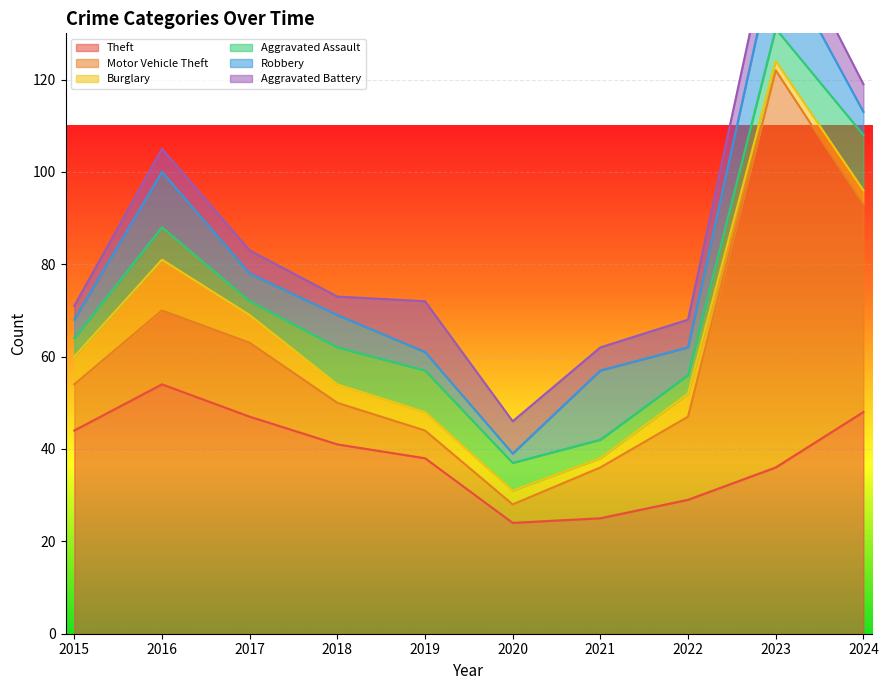

At which label does Theft reach its peak?

2016